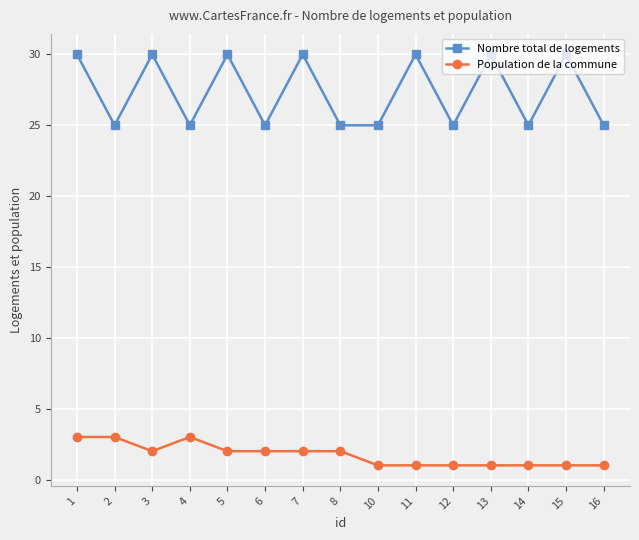

Reading left to right, what are all the values shown in this chart?

Nombre total de logements: 30	25	30	25	30	25	30	25	25	30	25	30	25	30	25
Population de la commune: 3	3	2	3	2	2	2	2	1	1	1	1	1	1	1